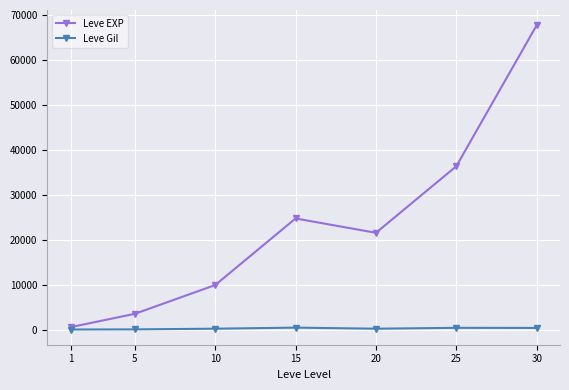

What is the value of the Leve Gil point at the 5th from the left?

290